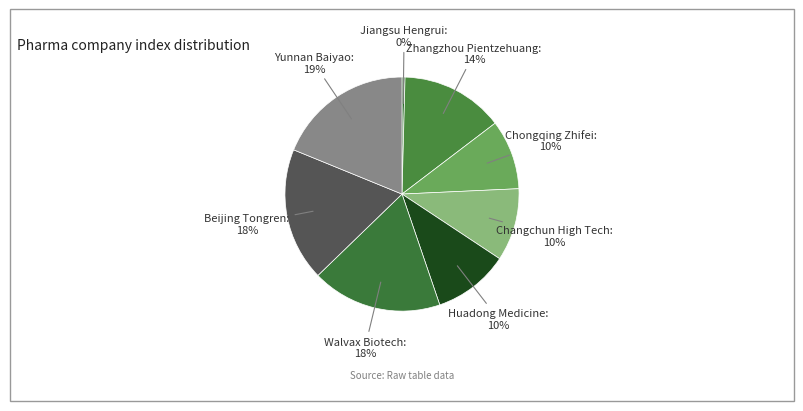

Is the sum of Beijing Tongren and Yunnan Baiyao greater than half?

No